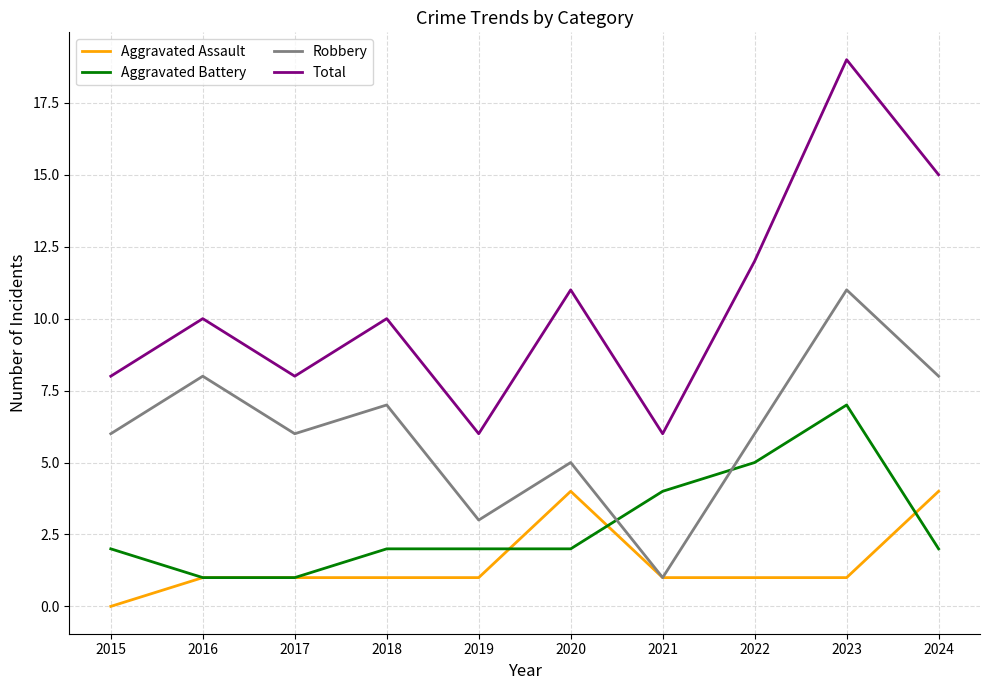

Is this an area chart (filled region under the line)?

No